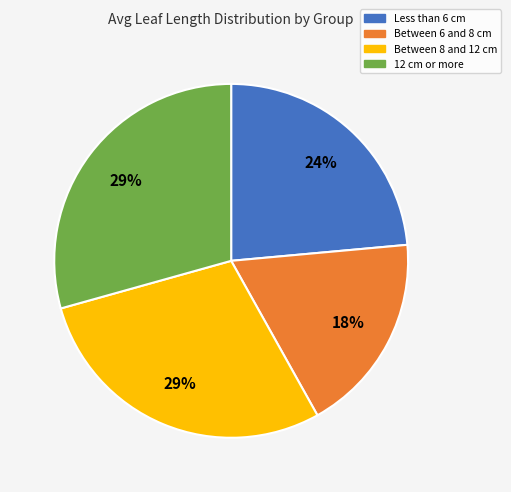

To the nearest percent, what is the difference between the largest and smallest slice percentages?

11%